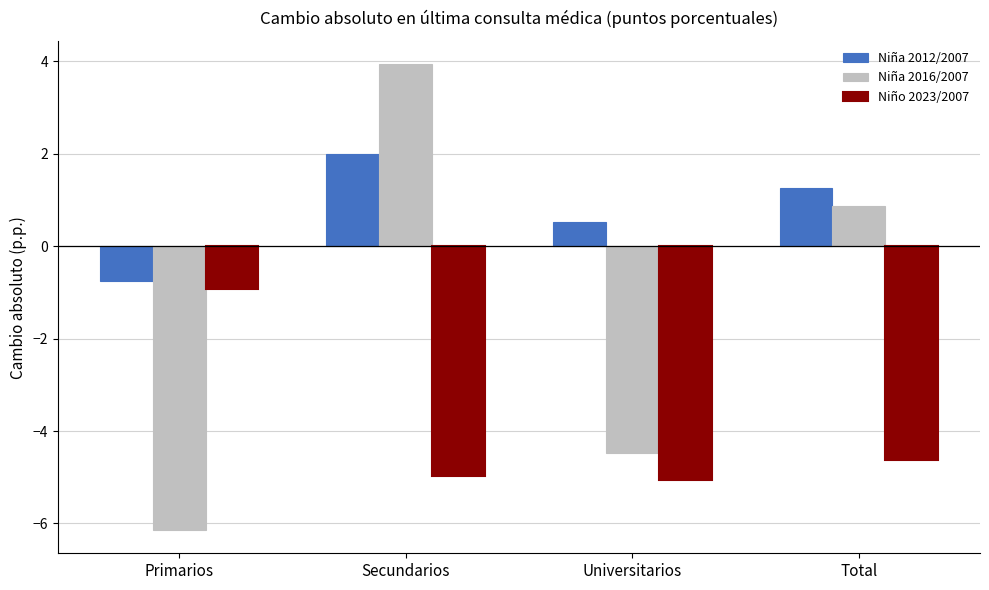

Reading left to right, list all the values displayed in this chart.

Niña 2012/2007: -0.8	2.0	0.5	1.3
Niña 2016/2007: -6.1	3.9	-4.5	0.9
Niño 2023/2007: -0.9	-5.0	-5.1	-4.6